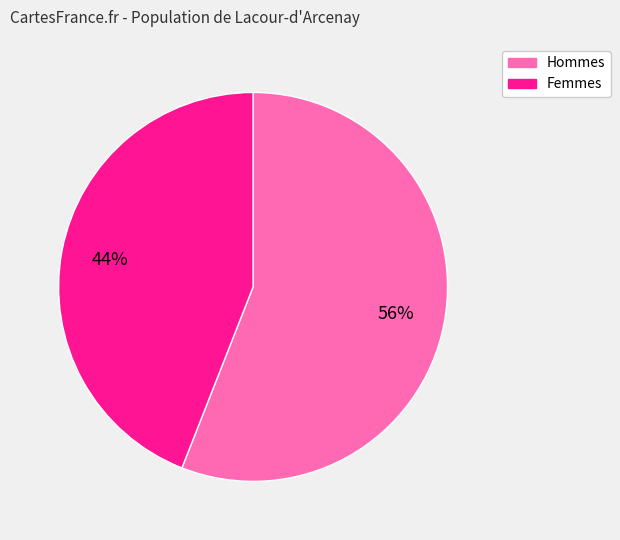

How many slices are in this pie chart?

2